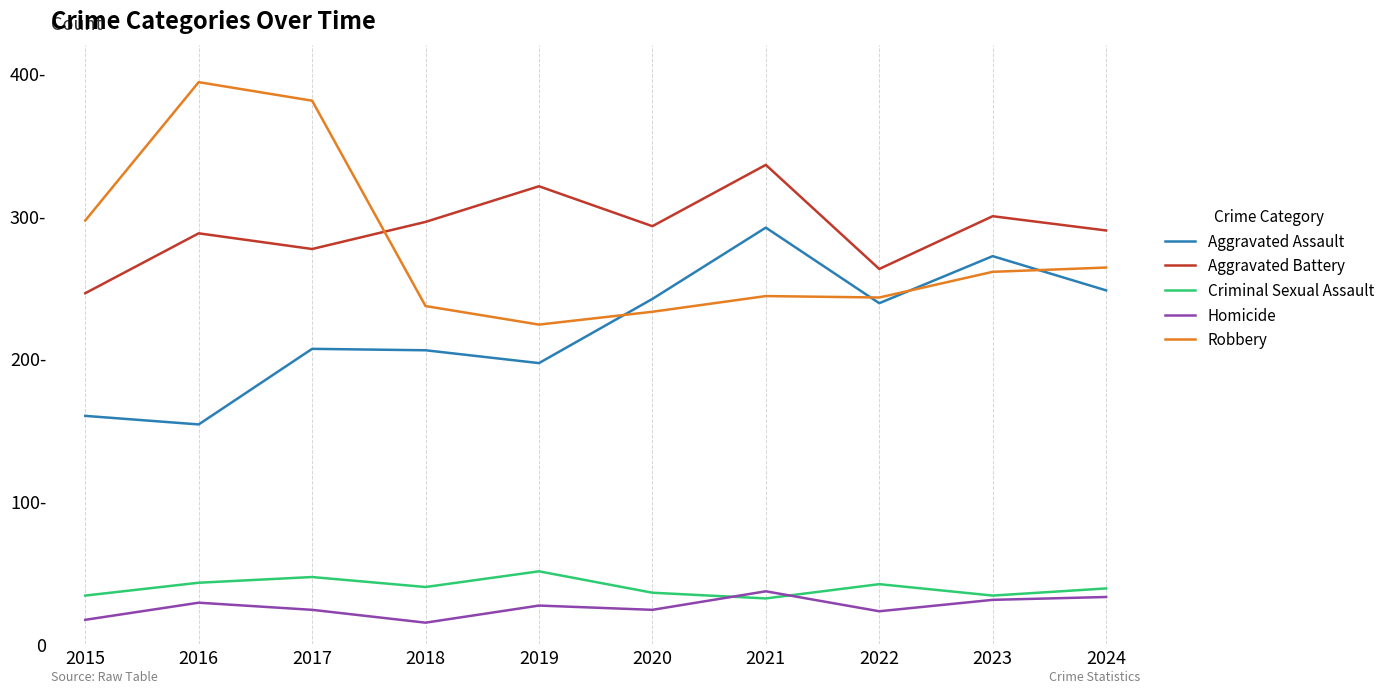

After their last crossing, which series has the higher values: Robbery or Aggravated Battery?

Aggravated Battery